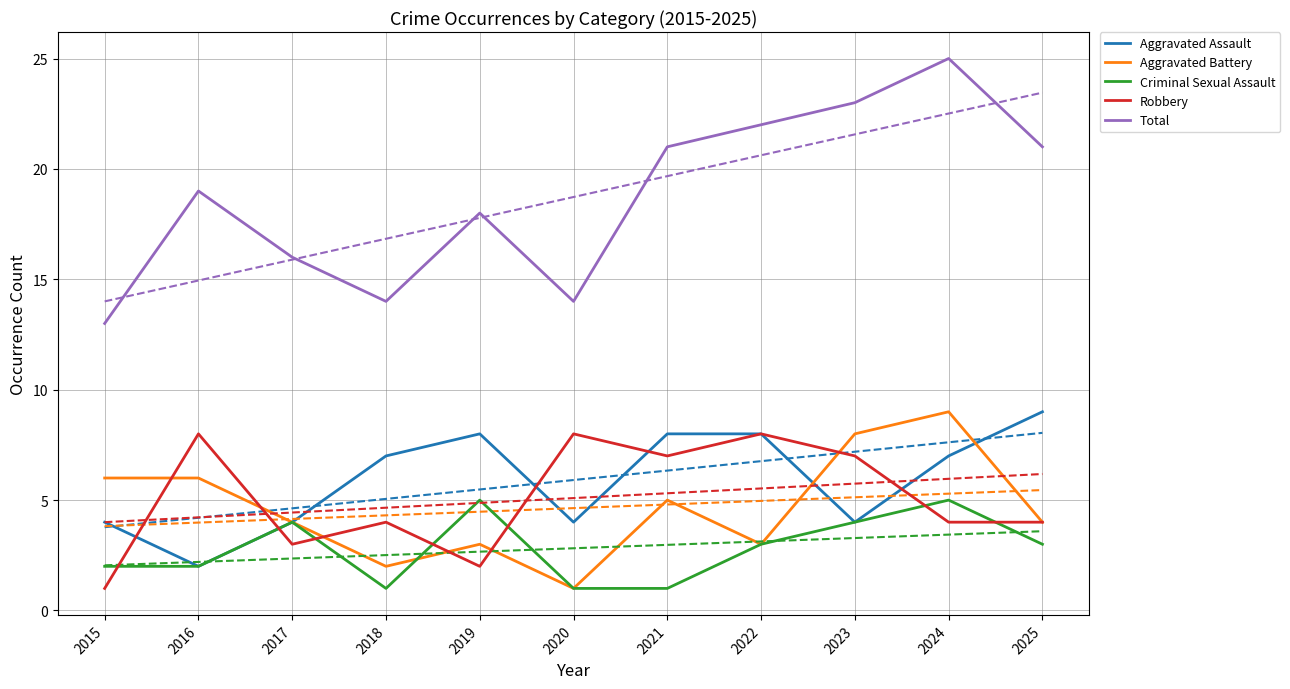

Which series has the largest total across all categories?

Total